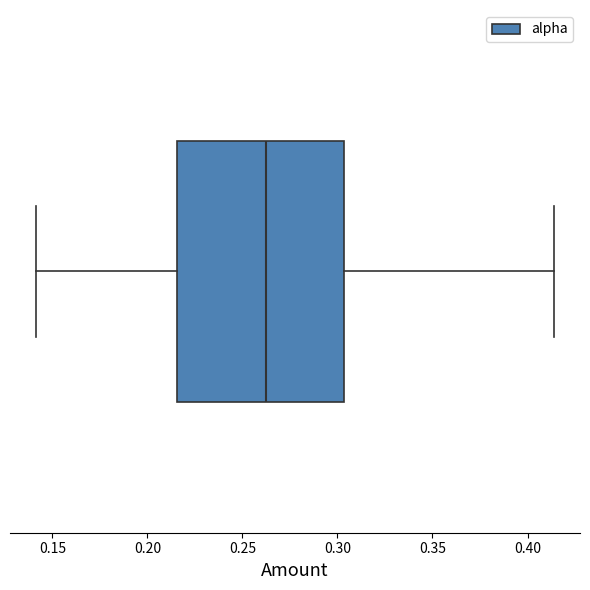

Read this box plot against the x-axis: the position of the median line, the range covered by the box, and the ends of both whiskers. The values are not printed on the chart, so give them approximately, as read against the axis.

median 0.265, box 0.215 to 0.305, whiskers 0.140 to 0.415